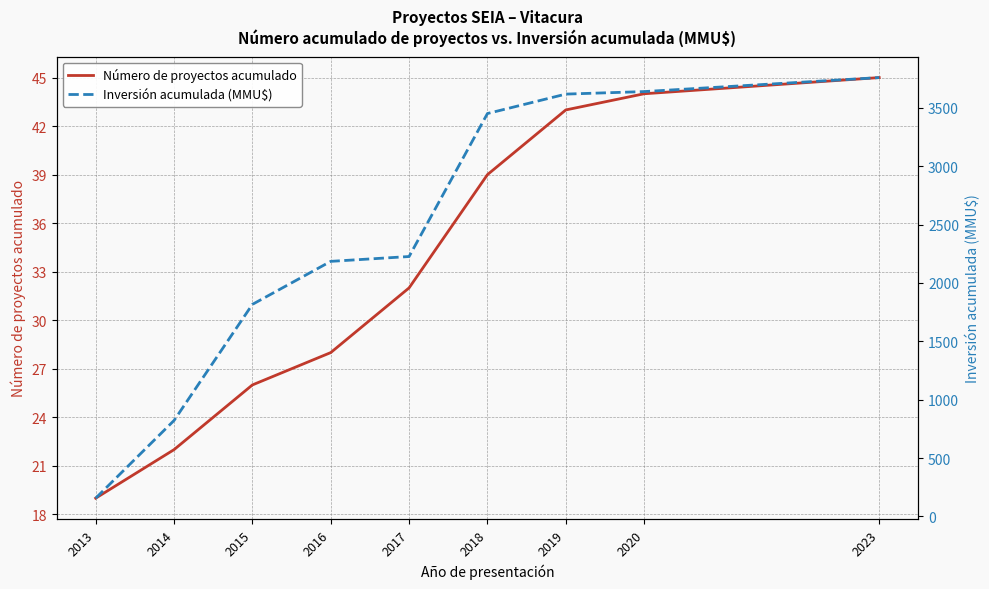

What is the difference between the maximum and minimum values in the Número de proyectos acumulado series?

26